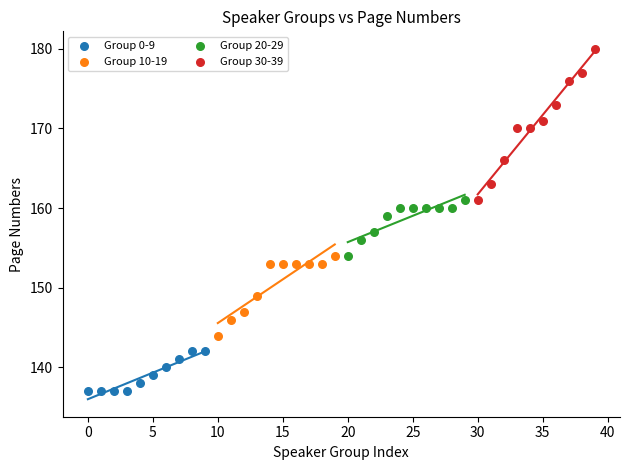

What are all the series names shown in the legend?

Group 0-9, Group 10-19, Group 20-29, Group 30-39